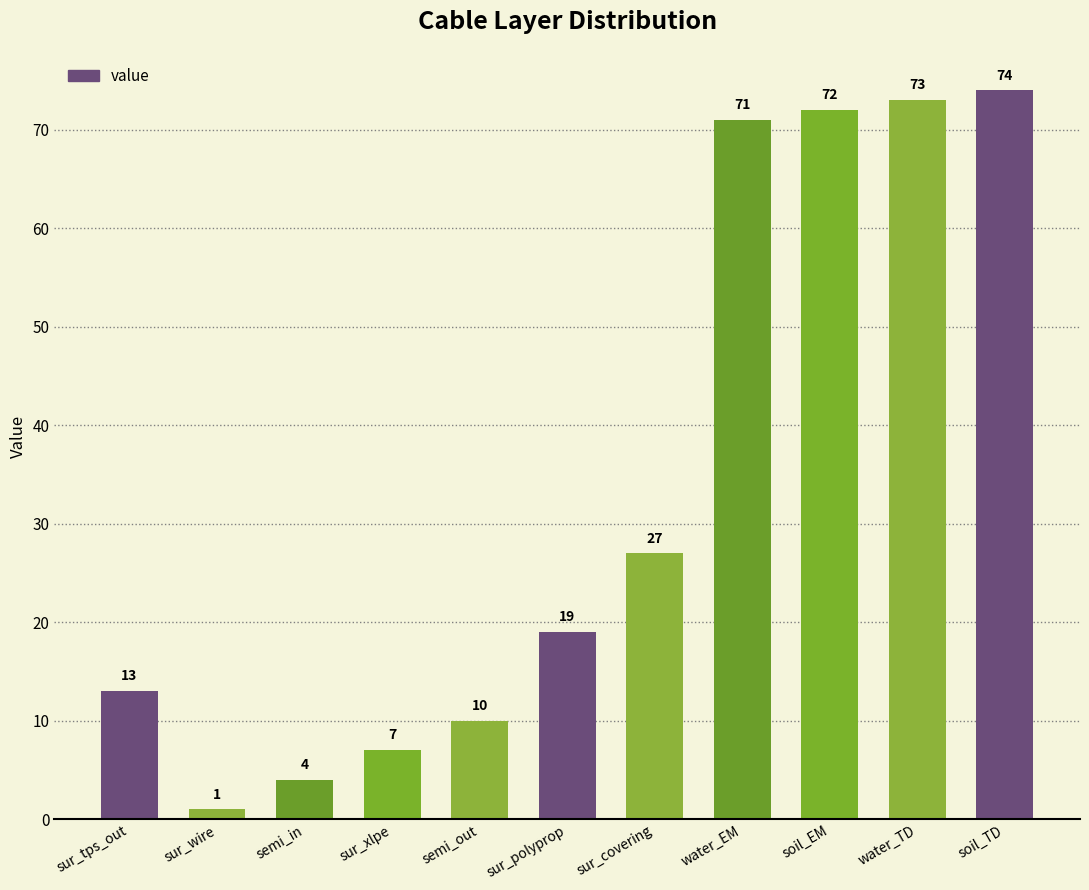

Reading left to right, what are all the values shown in this chart?

sur_tps_out=13	sur_wire=1	semi_in=4	sur_xlpe=7	semi_out=10	sur_polyprop=19	sur_covering=27	water_EM=71	soil_EM=72	water_TD=73	soil_TD=74